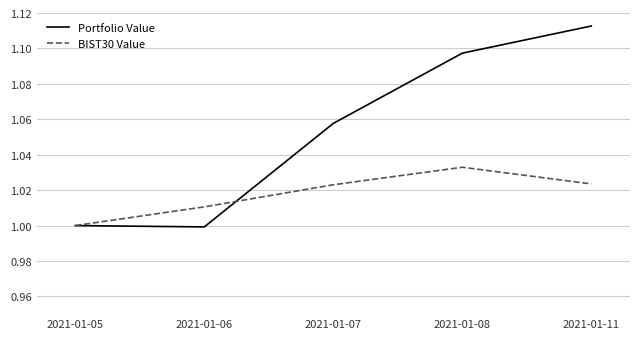

What is the difference between the highest and lowest values at 2021-01-08?

0.1